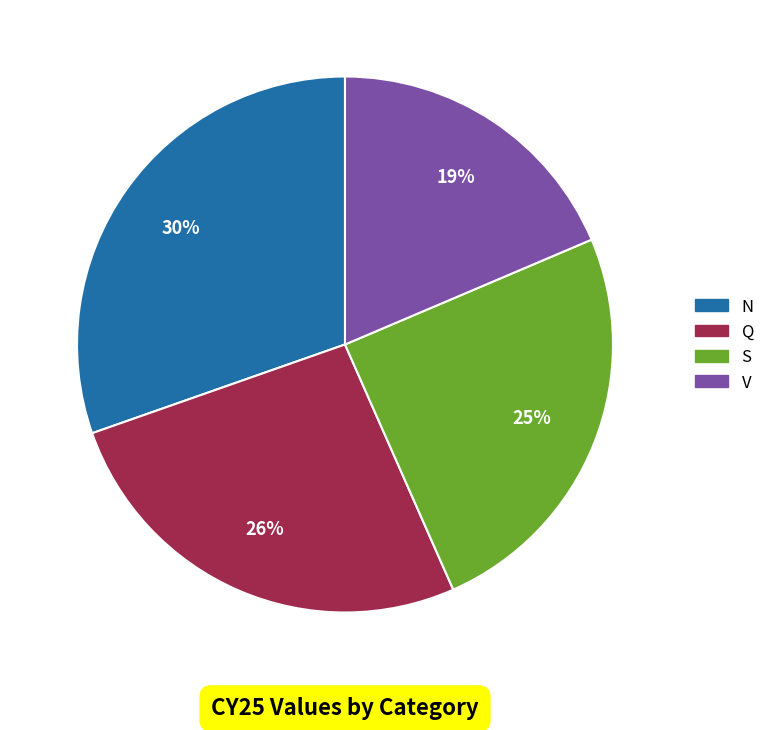

What percentage is the Q slice, to the nearest percent?

26%